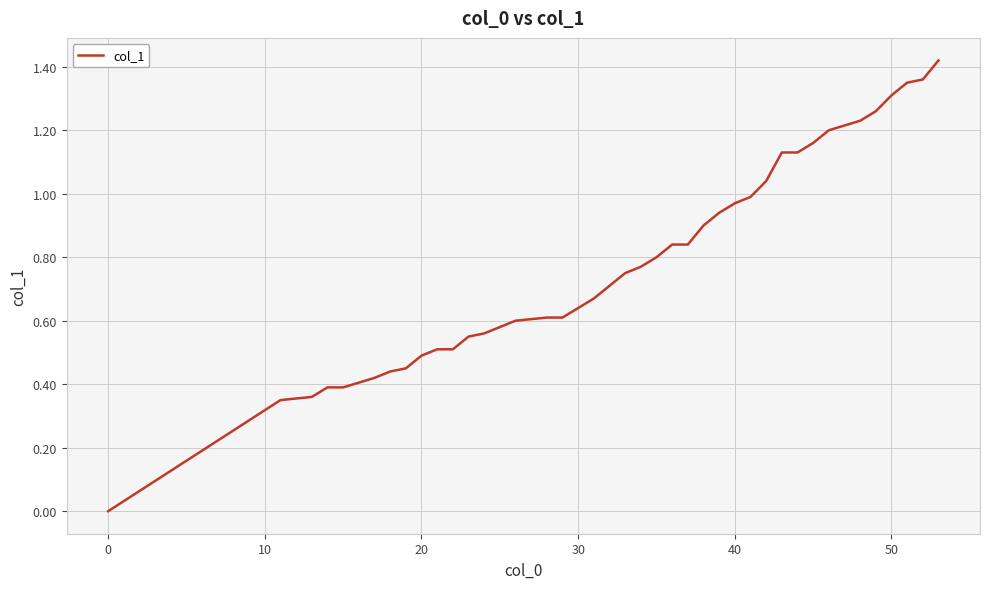

Does the chart have visible grid lines?

Yes